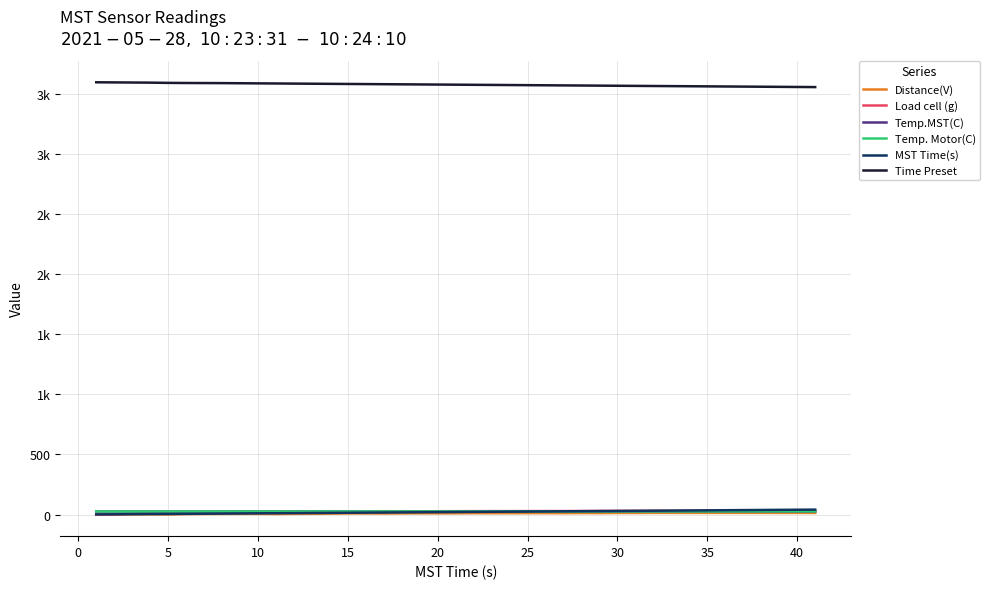

List the series in order of their peak value, lowest first.

Distance(V), Temp.MST(C), Temp. Motor(C), Load cell (g), MST Time(s), Time Preset